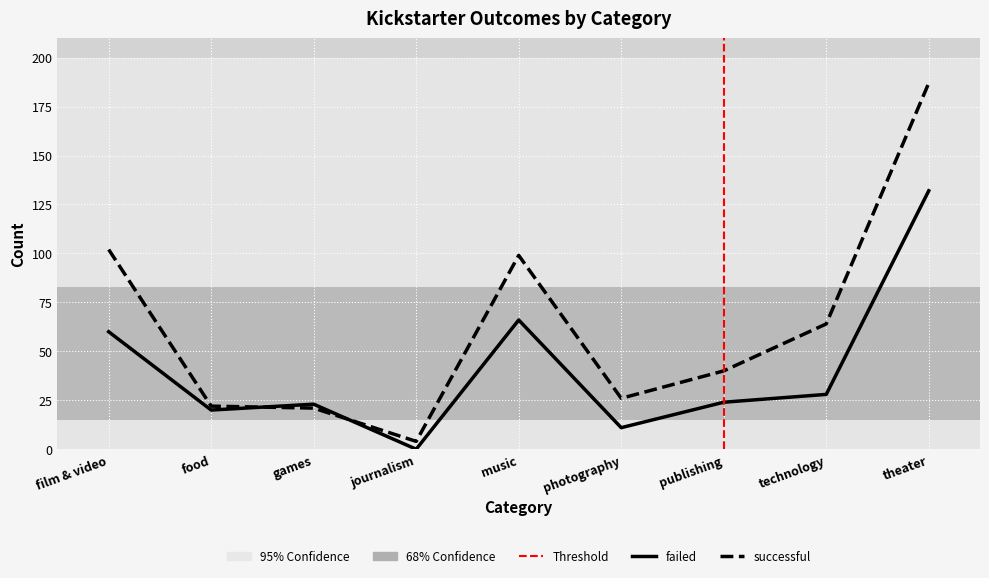

Which series has the widest spread of values?

successful